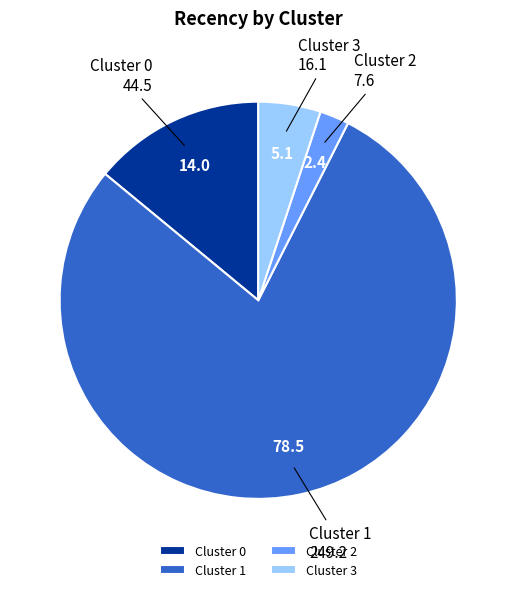

What is the largest slice in the pie chart?

Cluster 1